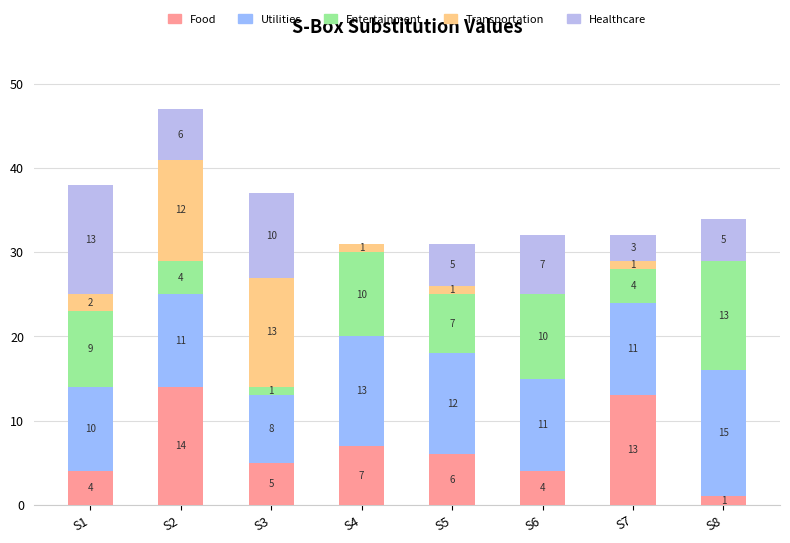

True or false: Utilities has a value of 9 at S8.

False